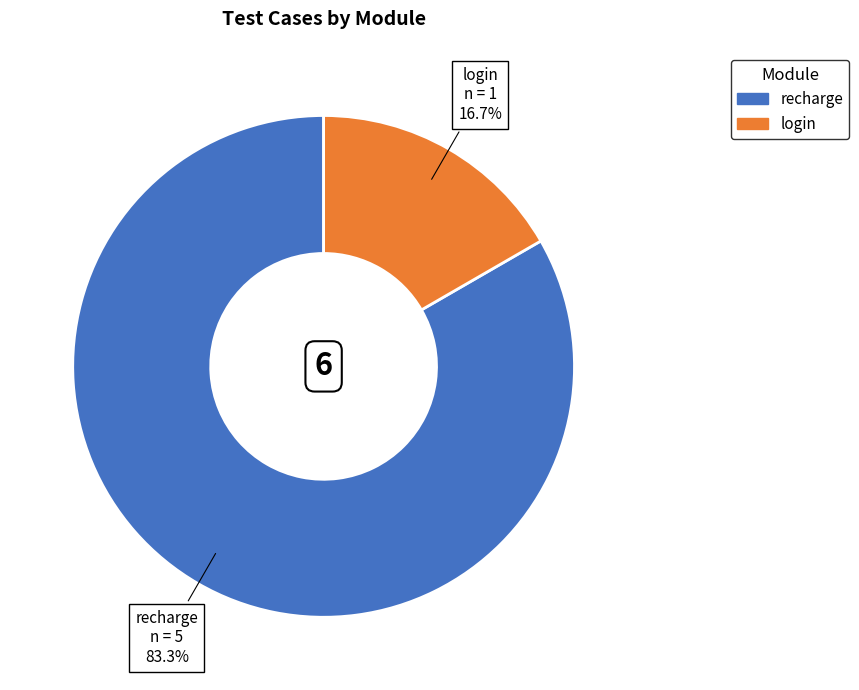

Combined, what portion of the pie is login and recharge?

100.0%